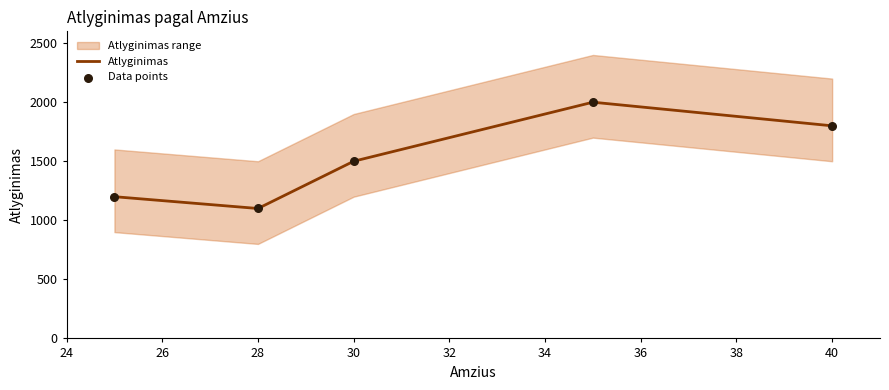

What is the highest value of the Atlyginimas series?

2000